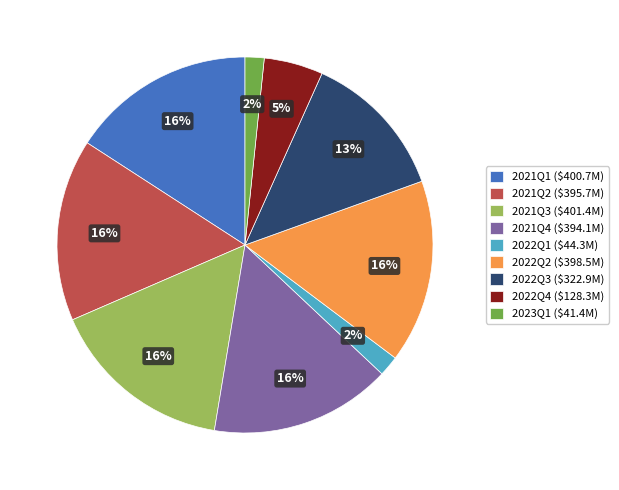

To the nearest percent, what percentage of the pie is 2022Q1?

2%